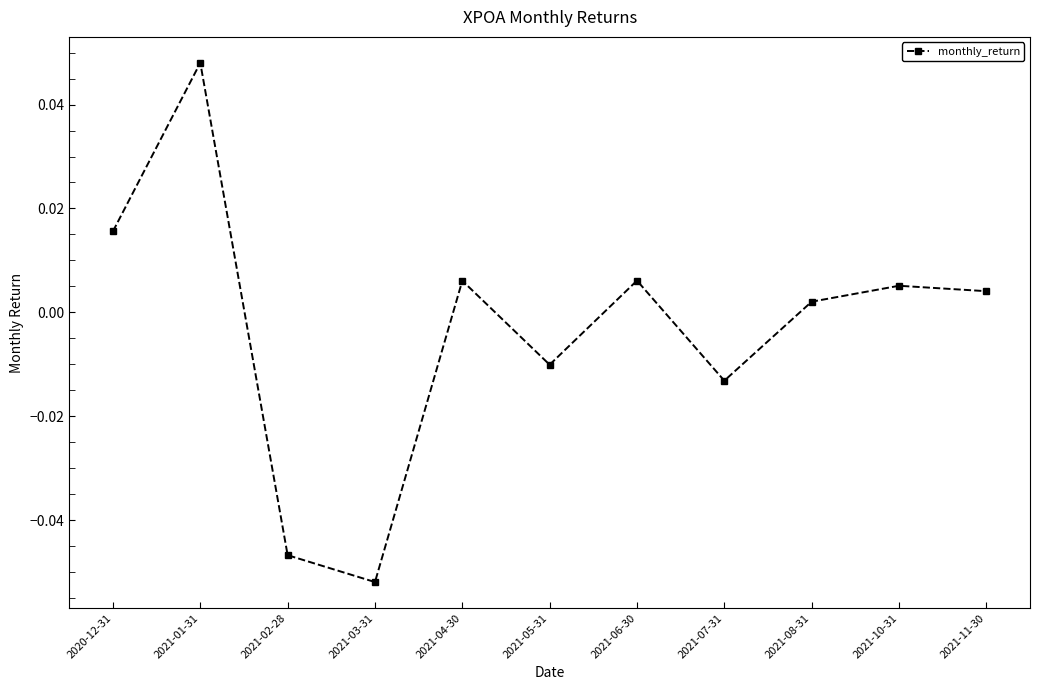

Does the chart display data point markers on the line(s)?

Yes